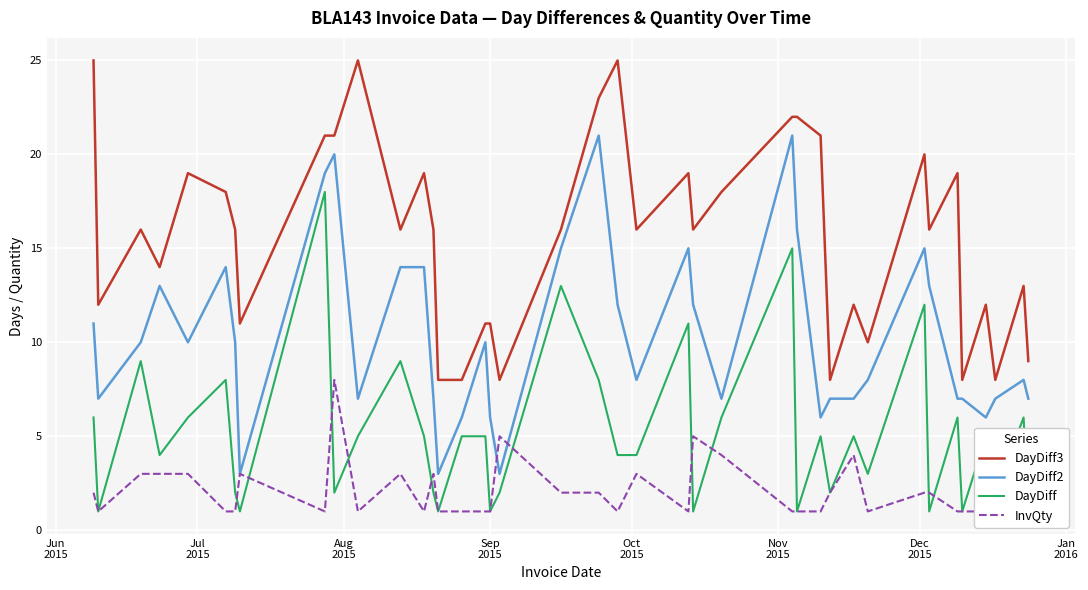

Reading left to right, extract all data points from this chart.

DayDiff3: 25	12	16	14	19	18	16	11	21	21	25	16	19	16	8	8	11	11	8	16	23	25	16	19	16	18	22	22	21	8	12	10	20	16	19	8	12	8	13	9
DayDiff2: 11	7	10	13	10	14	10	3	19	20	7	14	14	7	3	6	10	6	3	15	21	12	8	15	12	7	21	16	6	7	7	8	15	13	7	7	6	7	8	7
DayDiff: 6	1	9	4	6	8	2	1	18	2	5	9	5	2	1	5	5	1	2	13	8	4	4	11	1	6	15	1	5	2	5	3	12	1	6	1	5	2	6	1
InvQty: 2	1	3	3	3	1	1	3	1	8	1	3	1	3	1	1	1	1	5	2	2	1	3	1	5	4	1	1	1	2	4	1	2	2	1	1	1	4	2	2